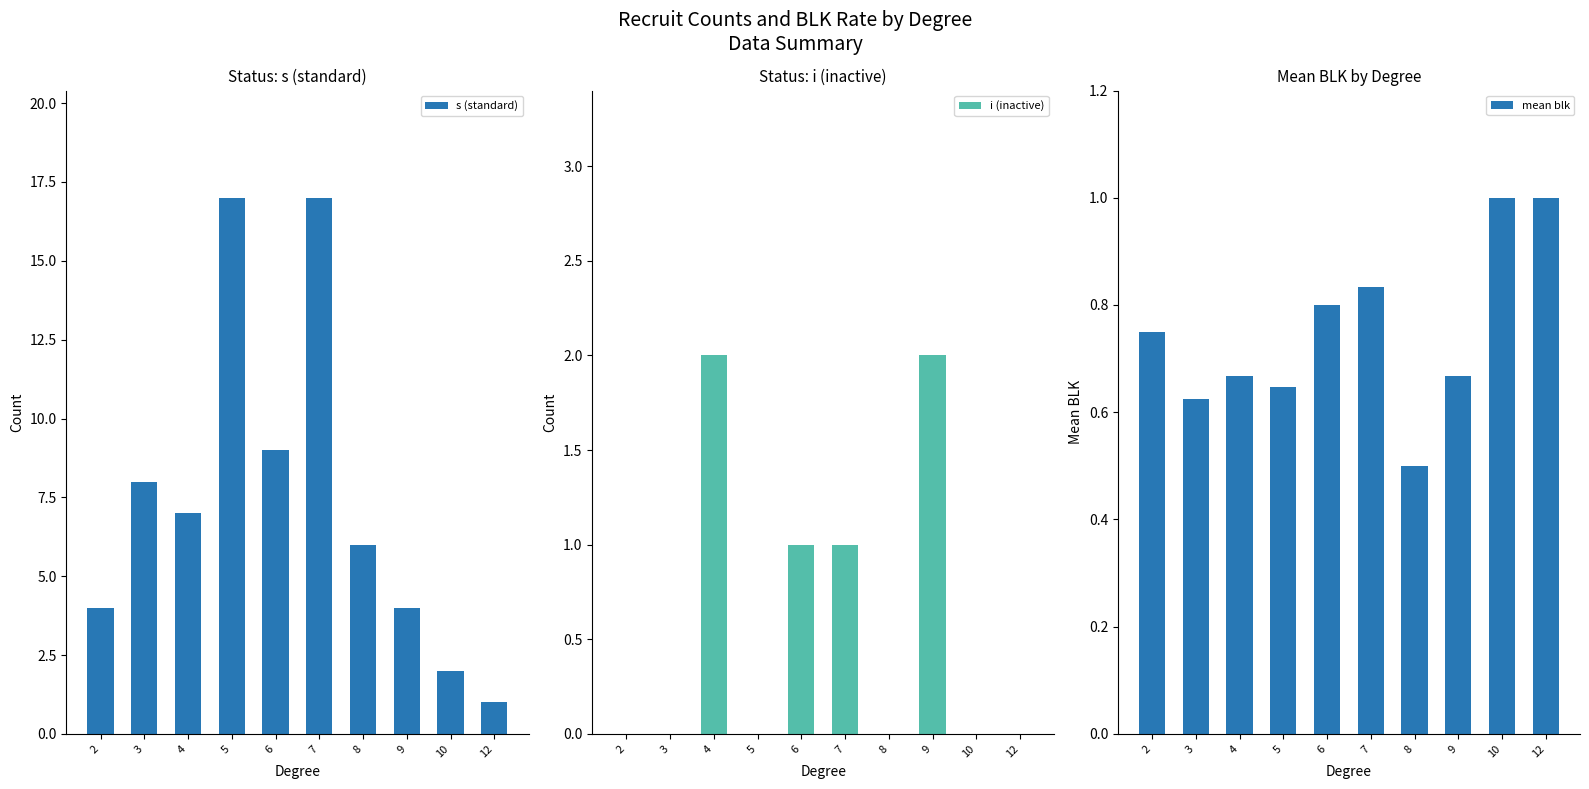

List the series in order of their peak value, highest first.

s (standard), i (inactive), mean blk